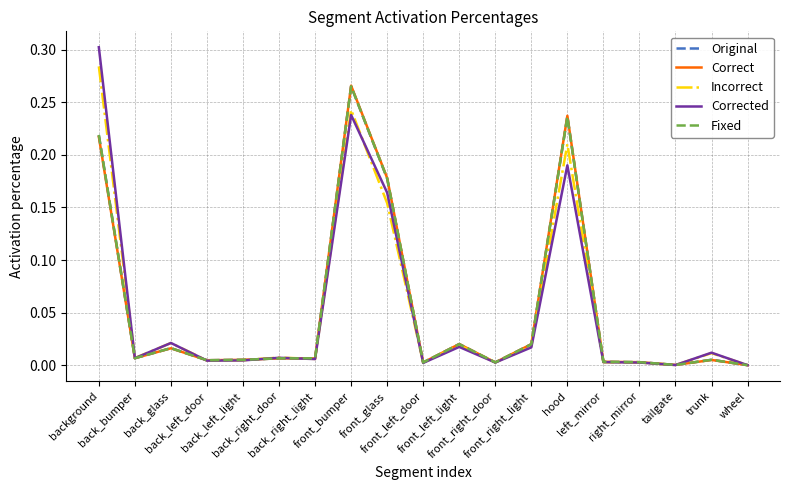

Which series has the largest range (max minus min)?

Corrected